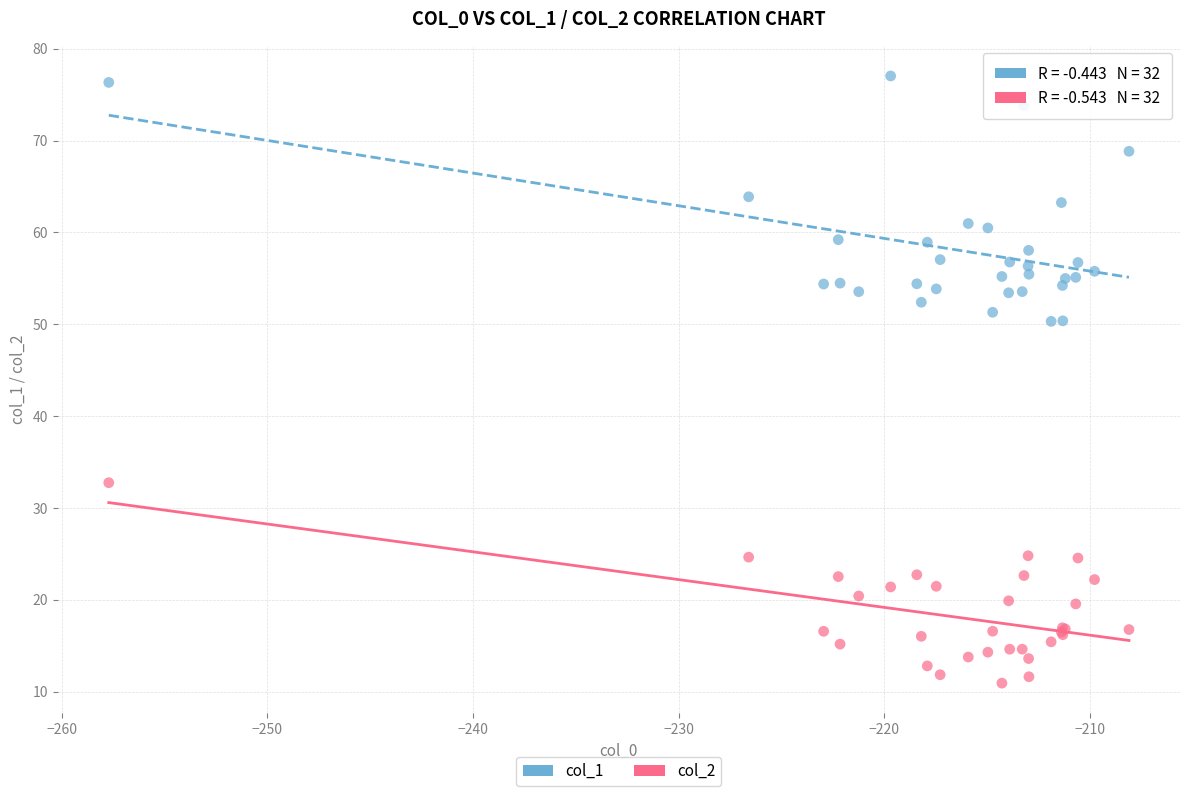

Which series contains the highest Y value?

col_1